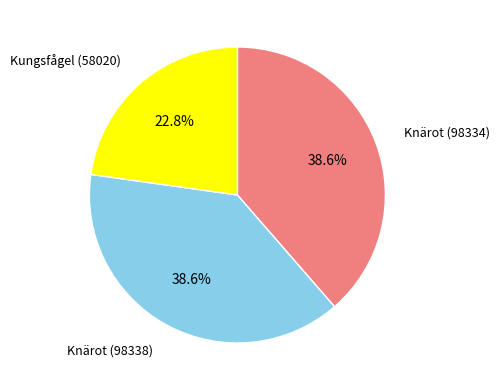

Combined, do Knärot (98334) and Knärot (98338) account for over 50%?

Yes